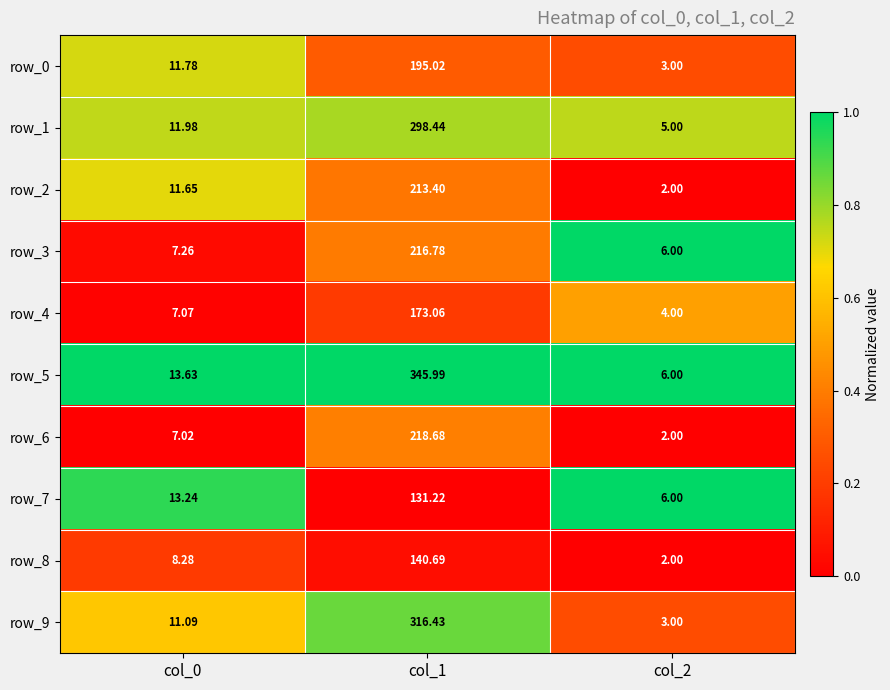

What is the sum of all row_2 values?

227.1